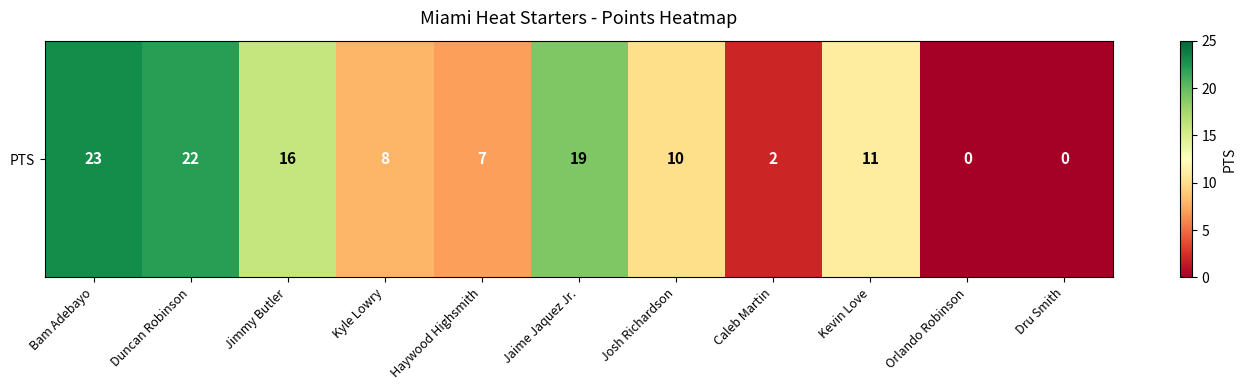

Which label corresponds to the smallest value in the chart?

Orlando Robinson